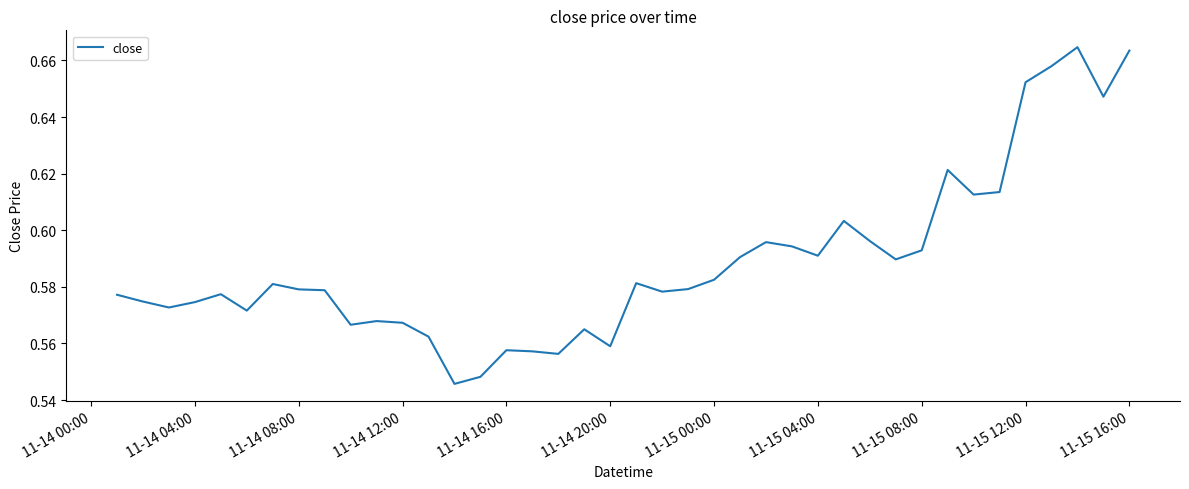

The chart shows a value of 0.2 at 11-14 20:00. True or false?

False